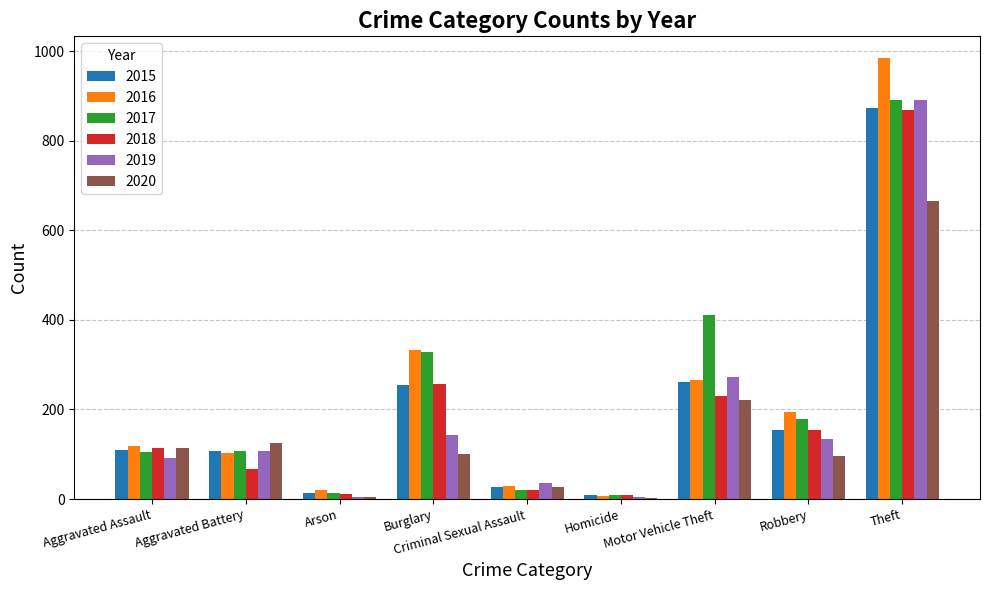

What is the maximum value shown in the chart?

984